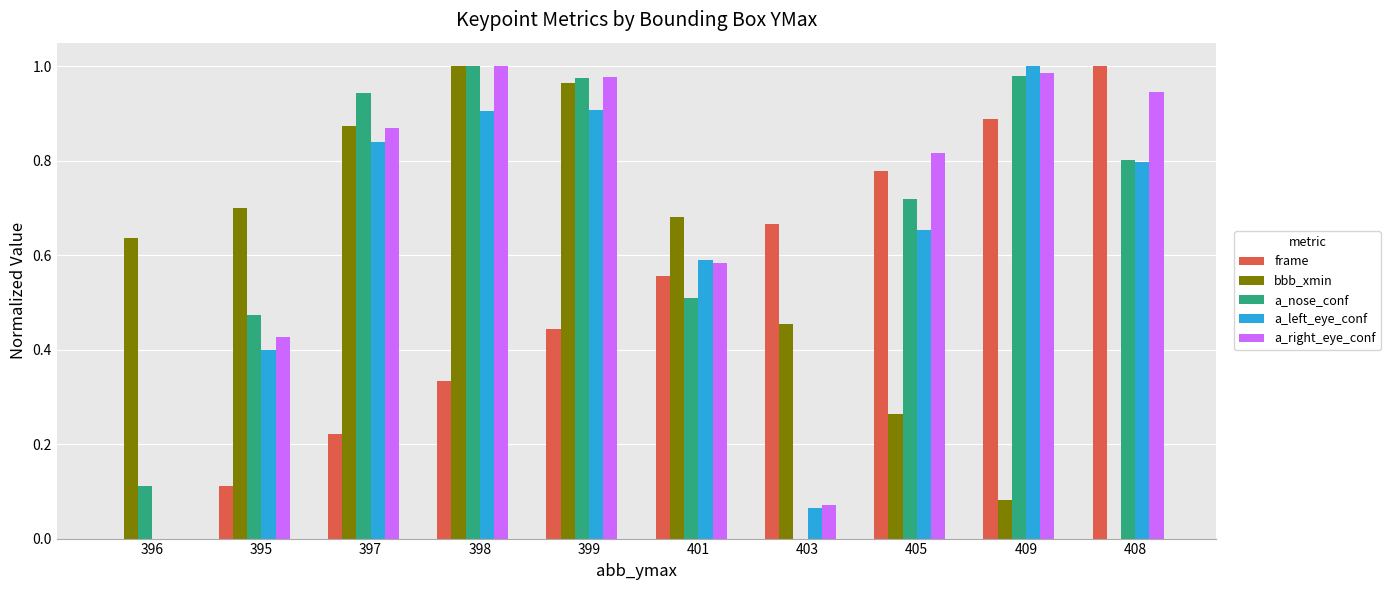

How many groups of bars are there?

10